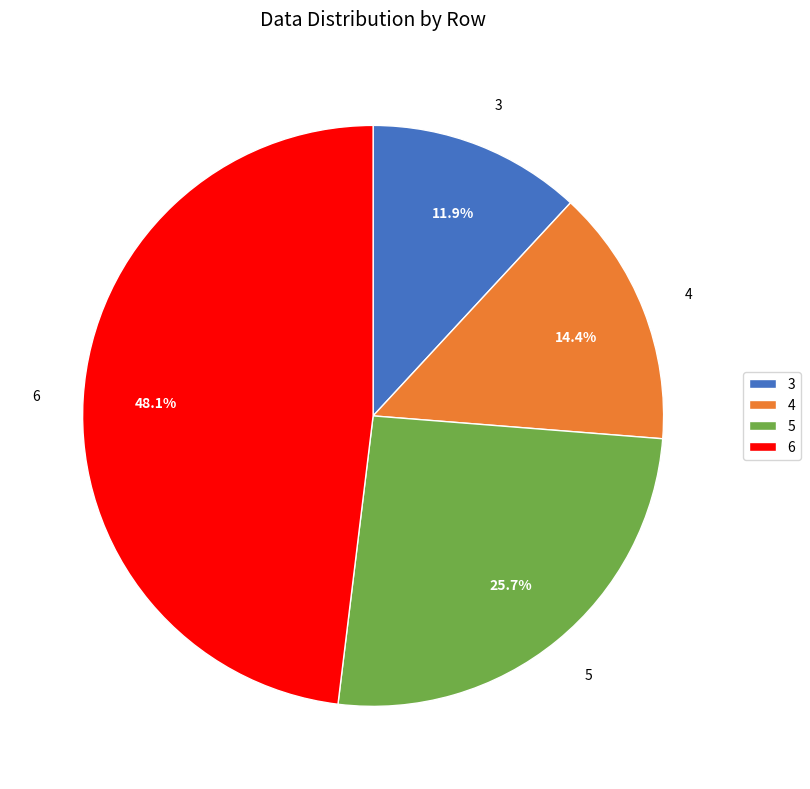

The 4 slice represents 8% of the pie. True or false?

False